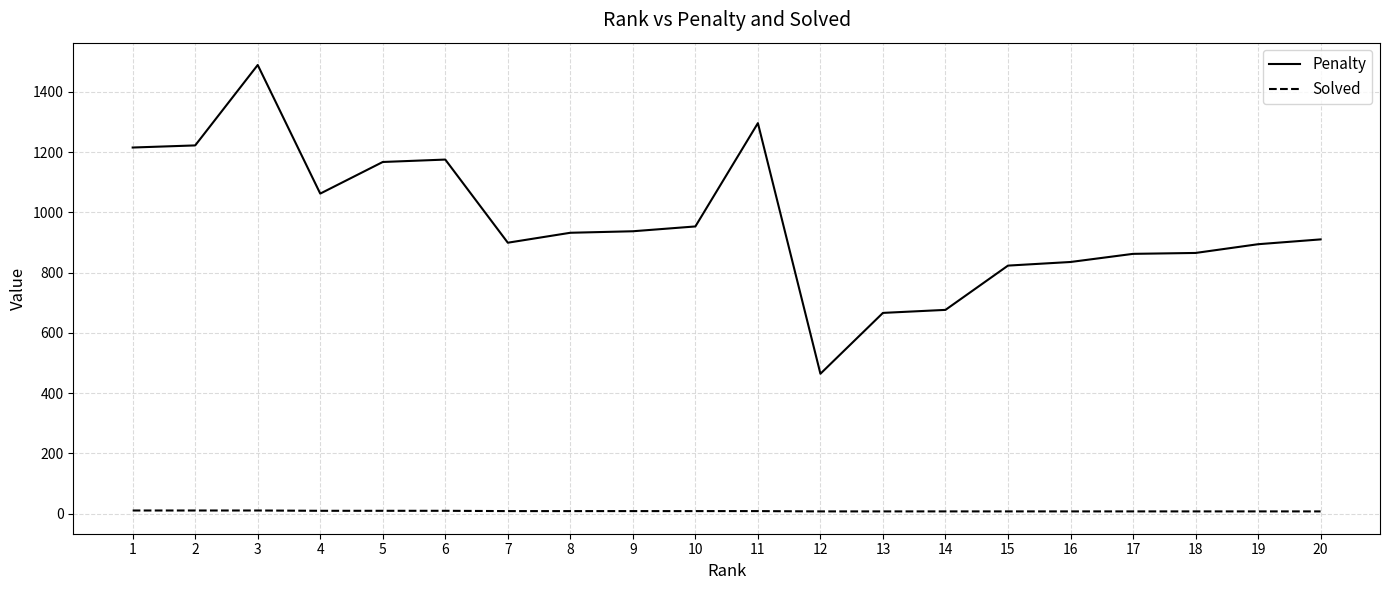

At which category is the sum across all series the highest?

3